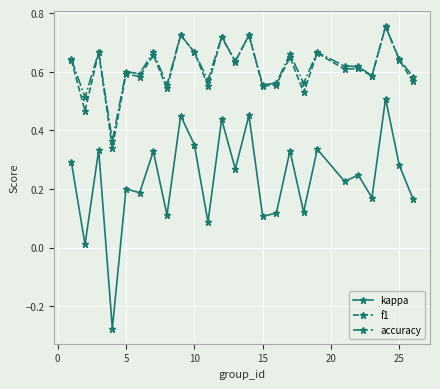

Count the accuracy values in the range 0 to 1.

25